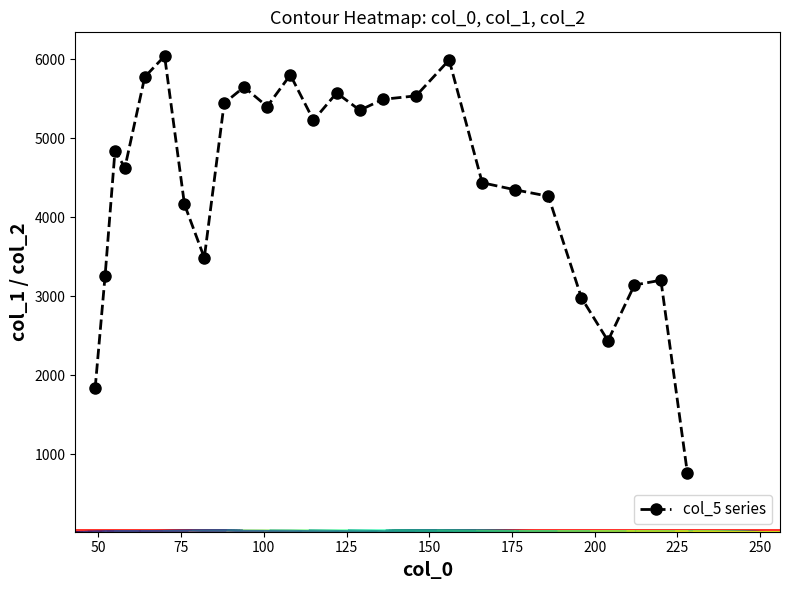

What is the minimum value for col_5 series?

762.1